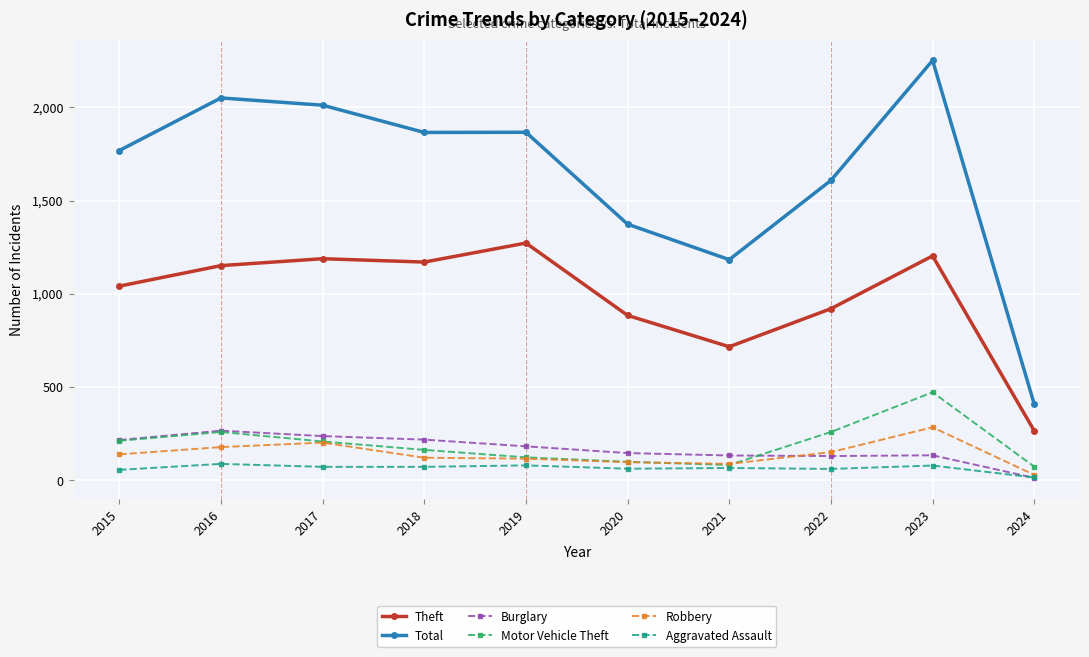

Where is Total nearest to the value 1329?

2020